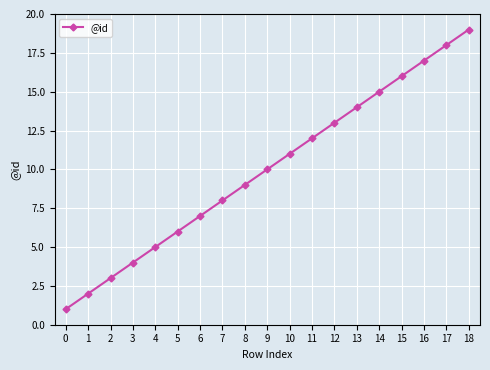

List the labels in order of value, smallest first.

0, 1, 2, 3, 4, 5, 6, 7, 8, 9, 10, 11, 12, 13, 14, 15, 16, 17, 18